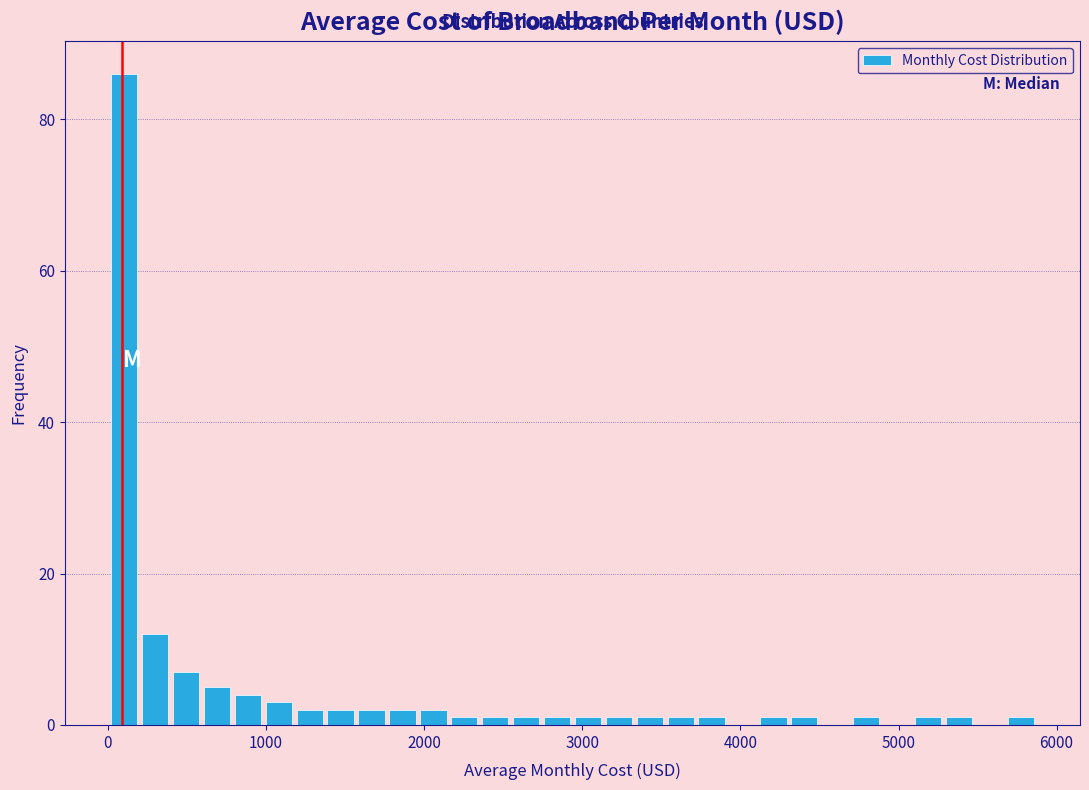

Read against the x-axis, roughly where is the centre of the tallest bar?

100